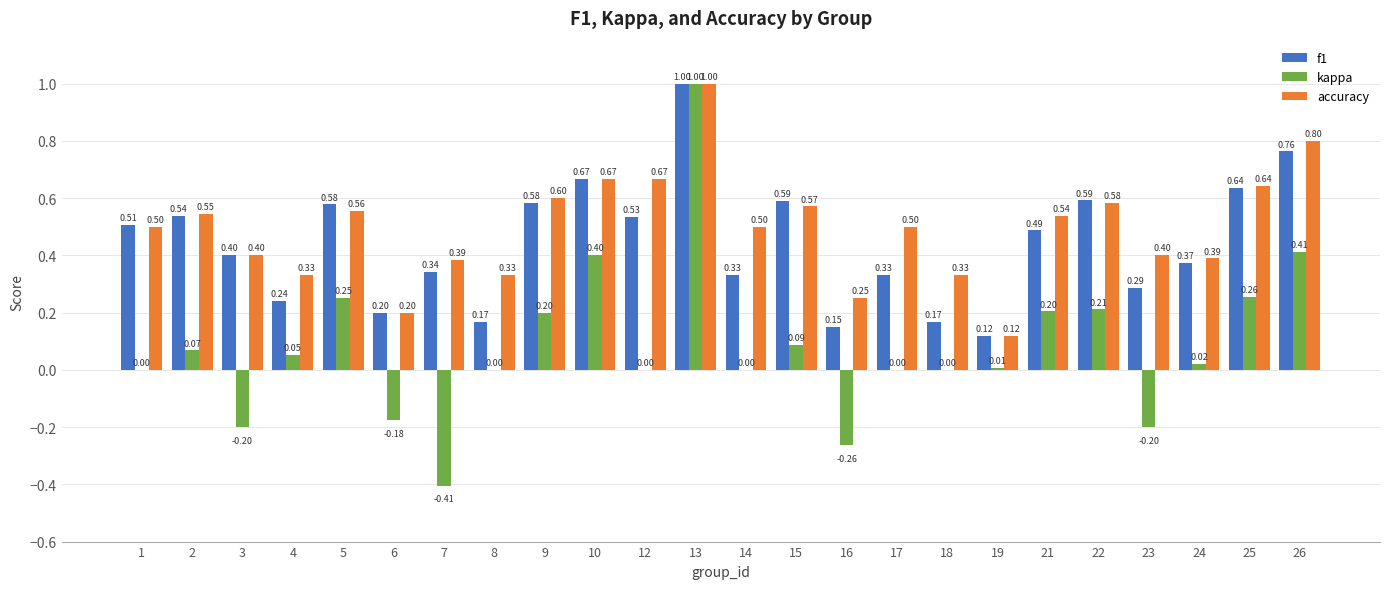

What is the total value across all series at 24?

0.8